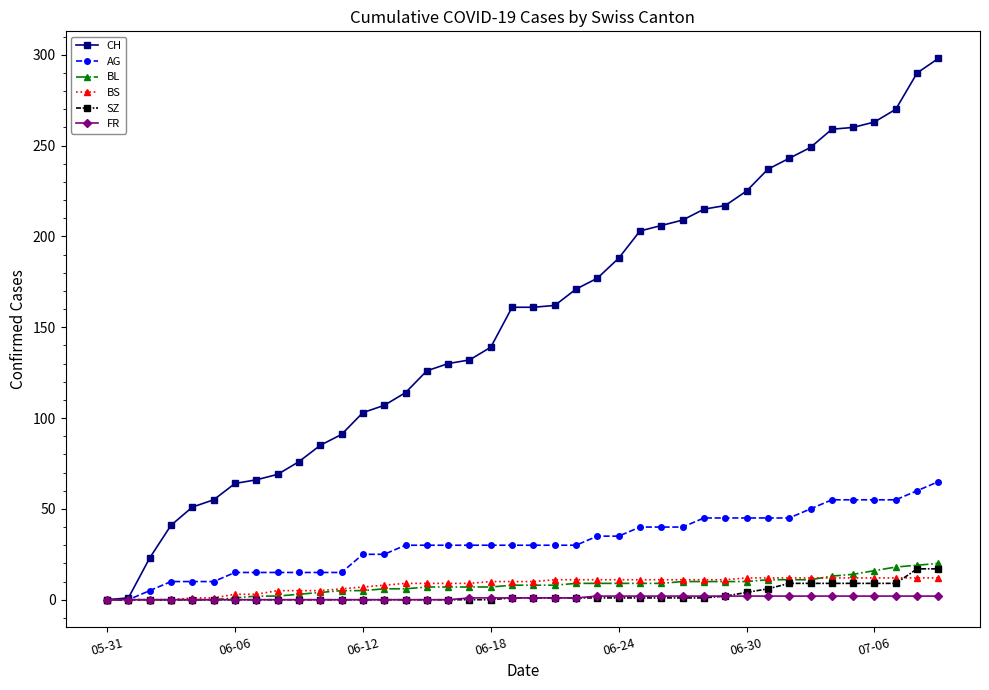

What is the greatest value displayed?

298